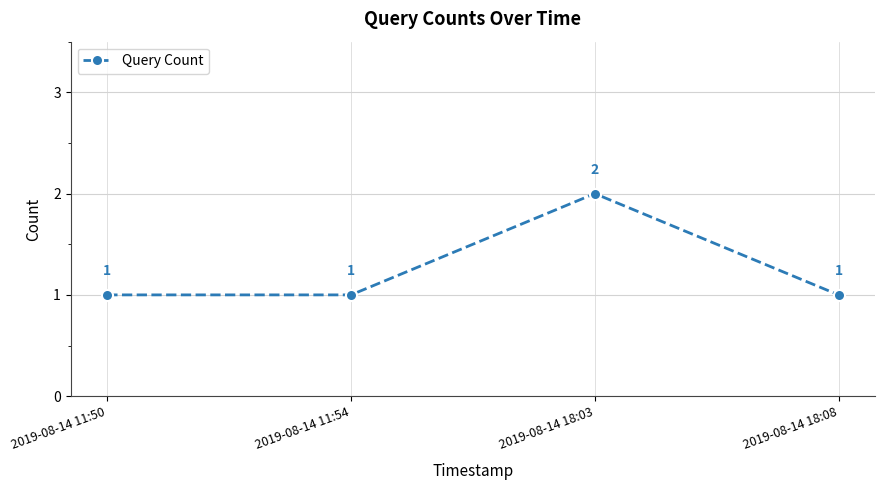

How many distinct data groups are displayed?

1